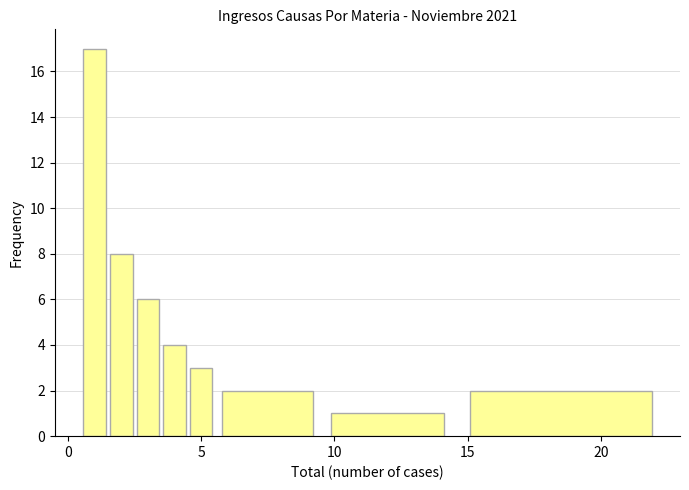

Around what value on the x-axis is the tallest bar? Give the approximate position of its centre, as read against the axis.

1.0